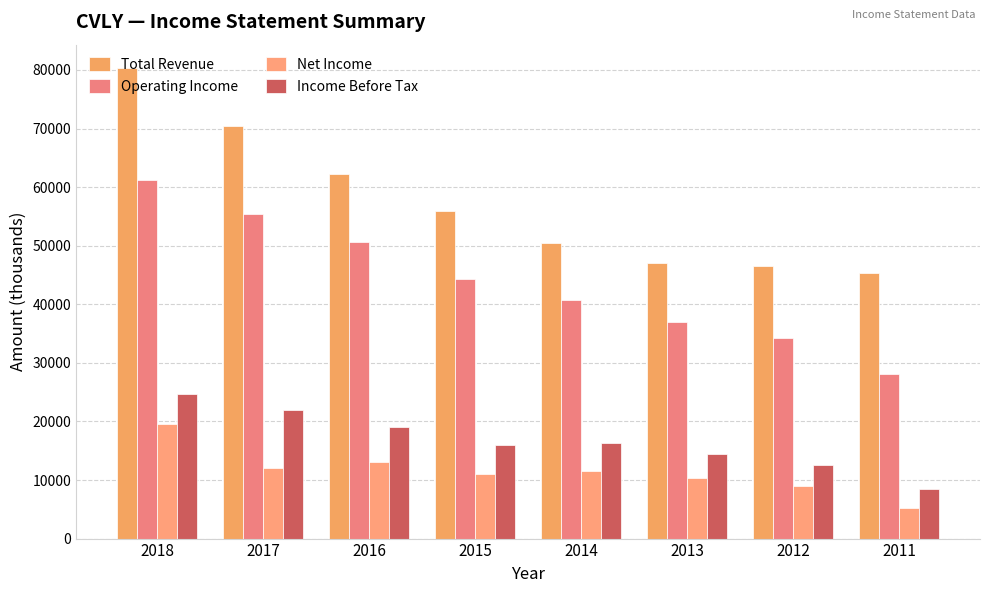

What is the value of the Total Revenue bar at the 2nd from the left?

70400